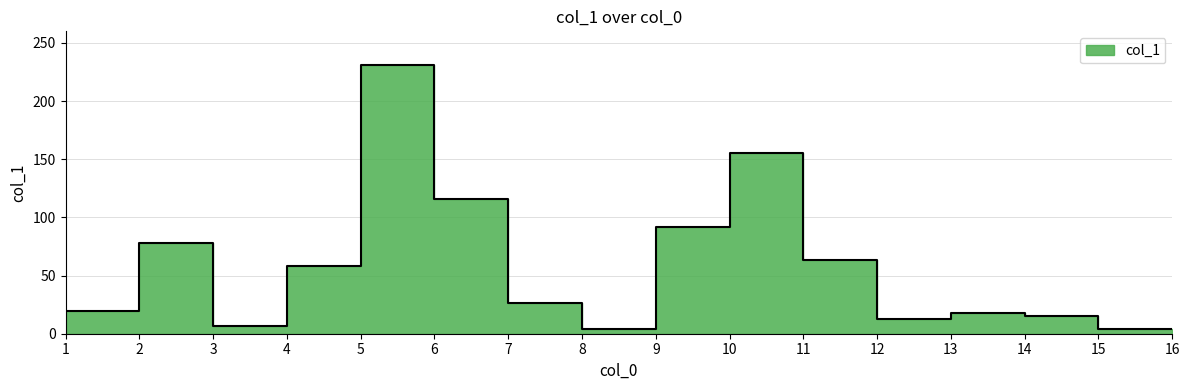

What is the difference between the values at 6 and 10?

40.3